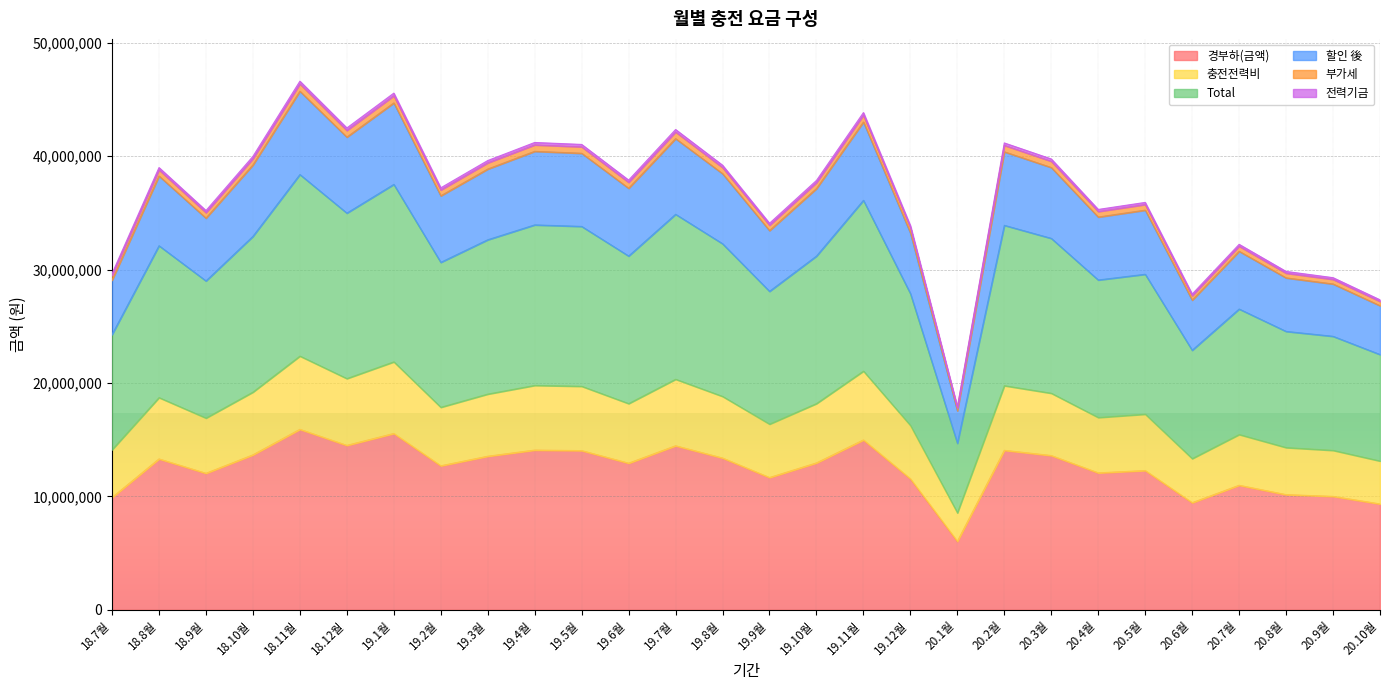

The 부가세 series shows 10039853 at 19.5월. True or false?

False